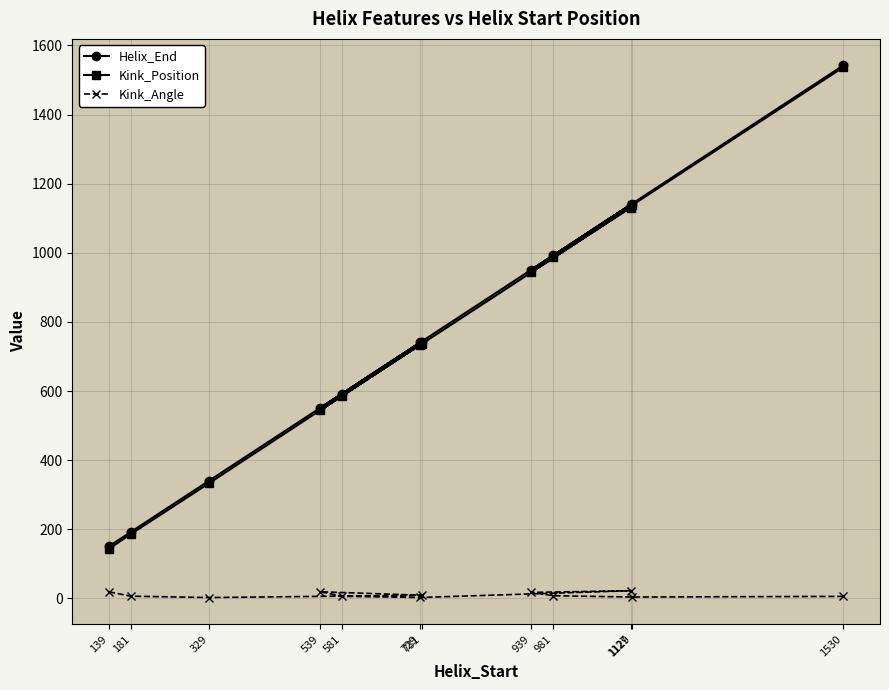

What is the lowest value of the Kink_Position series?

144.0